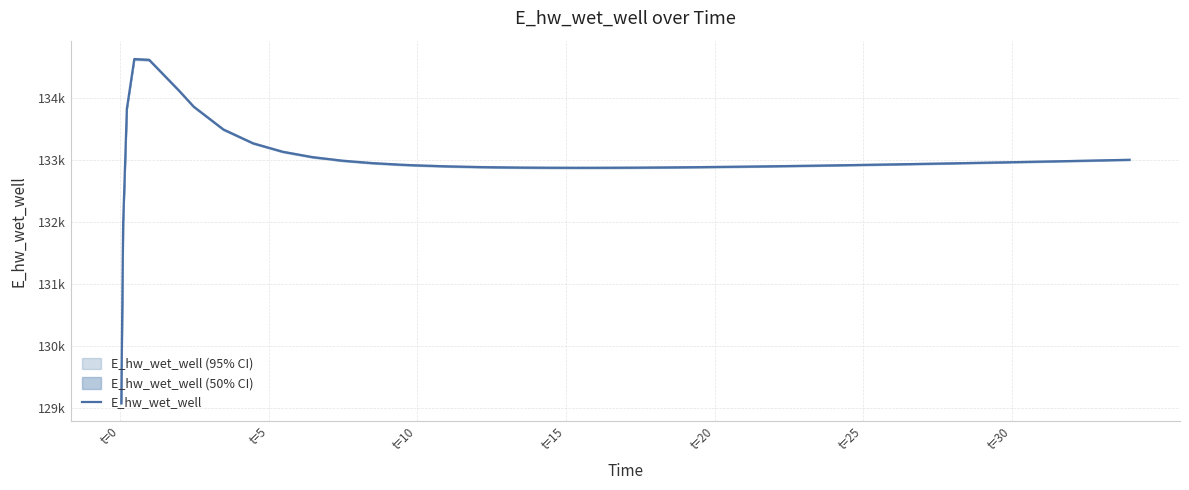

How many interior local peaks (higher than both neighbors) does the data have?

1